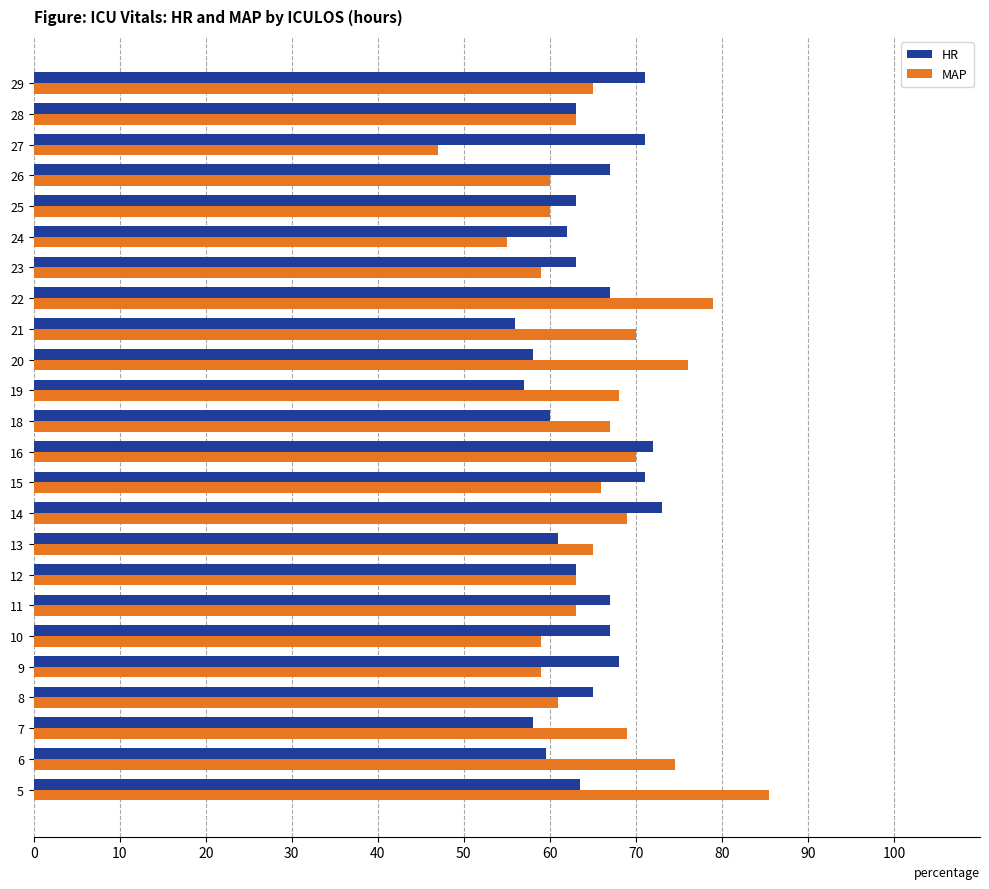

The MAP series shows 76.0 at 20. True or false?

True